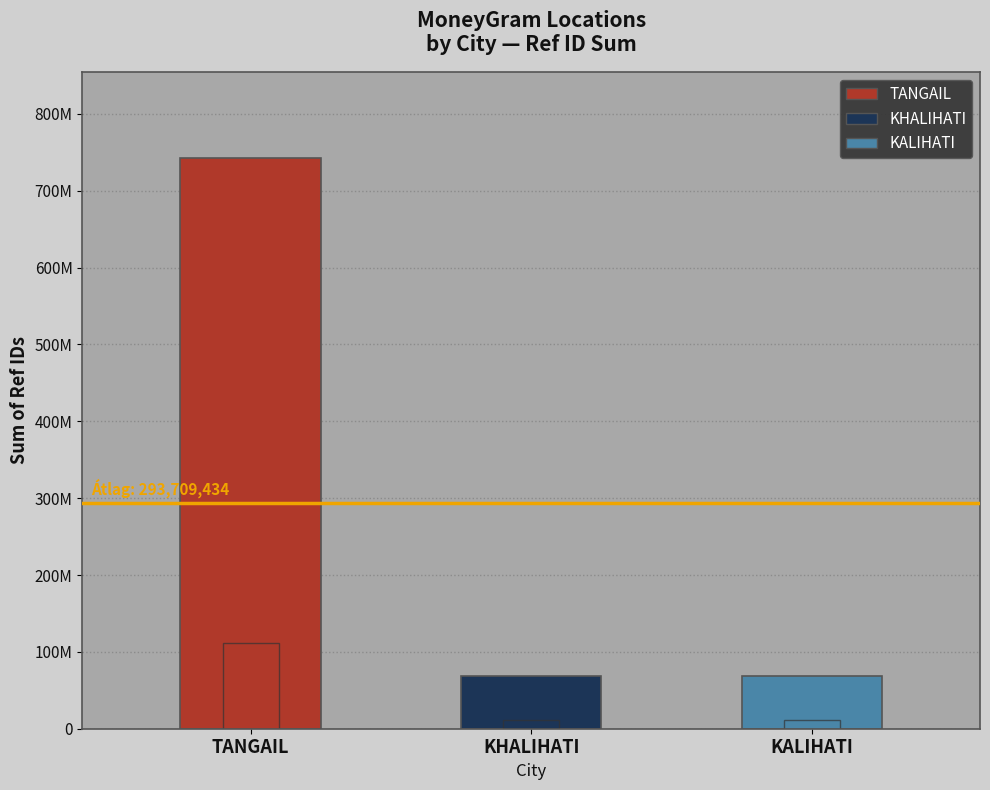

What is the value of the Count (scaled) bar at the 1st from the left?

111419979.0